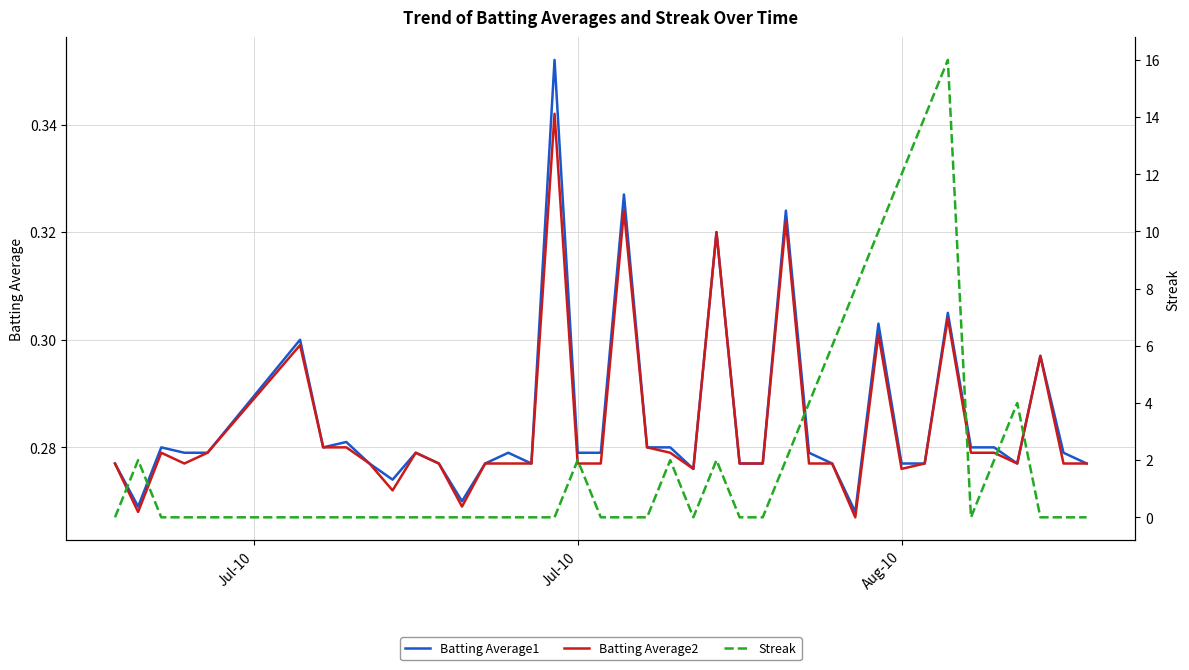

What is the difference between the second highest and minimum values in the Batting Average1 series?

0.1